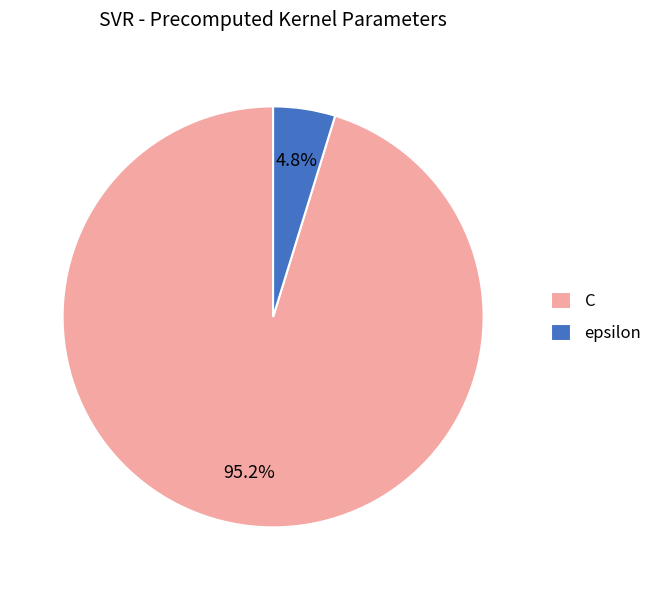

Do epsilon and C together represent more than half of the pie?

Yes